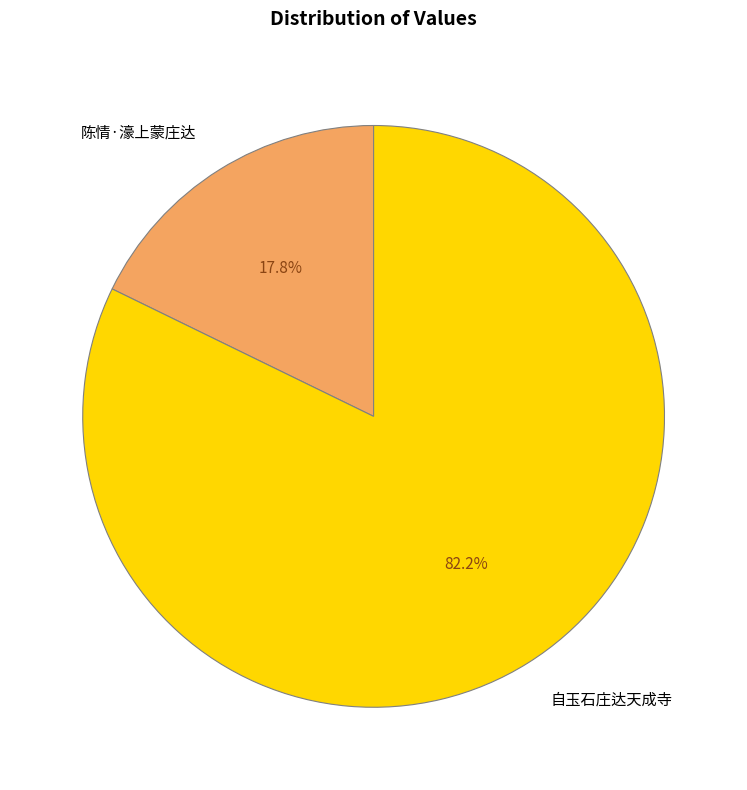

Is it true that 自玉石庄达天成寺 is 69% of the pie?

False